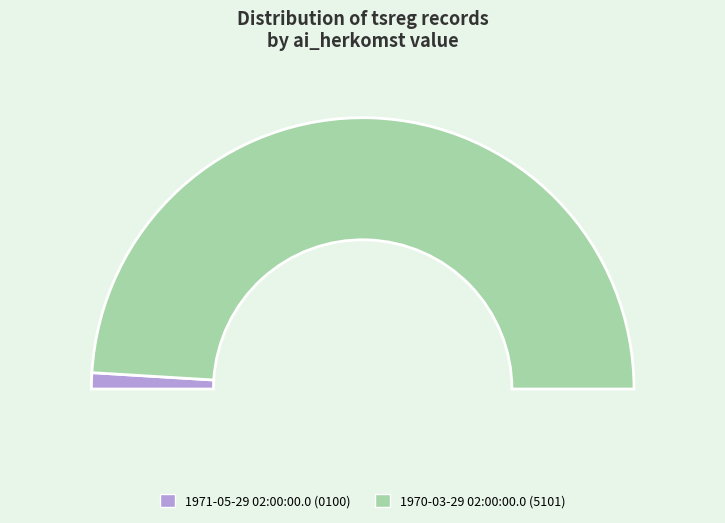

Combined, do 1971-05-29 02:00:00.0 and 1970-03-29 02:00:00.0 account for over 50%?

Yes